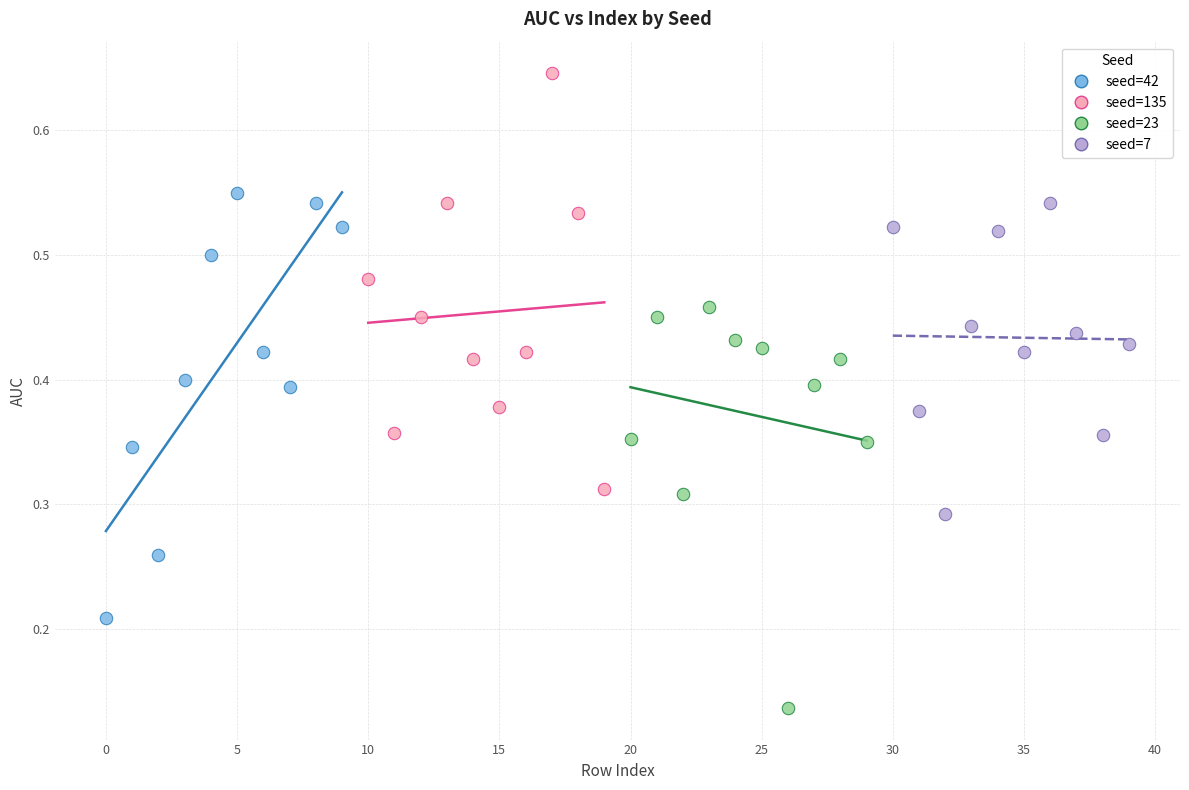

Which series has the widest spread of Y values?

seed=42